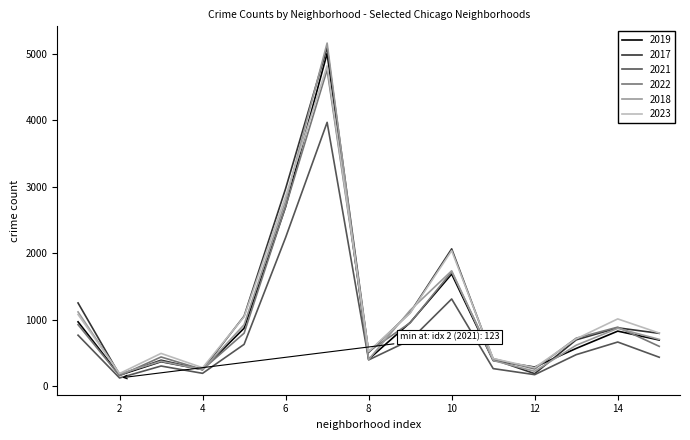

What is the difference between the highest and lowest values at 12?

114